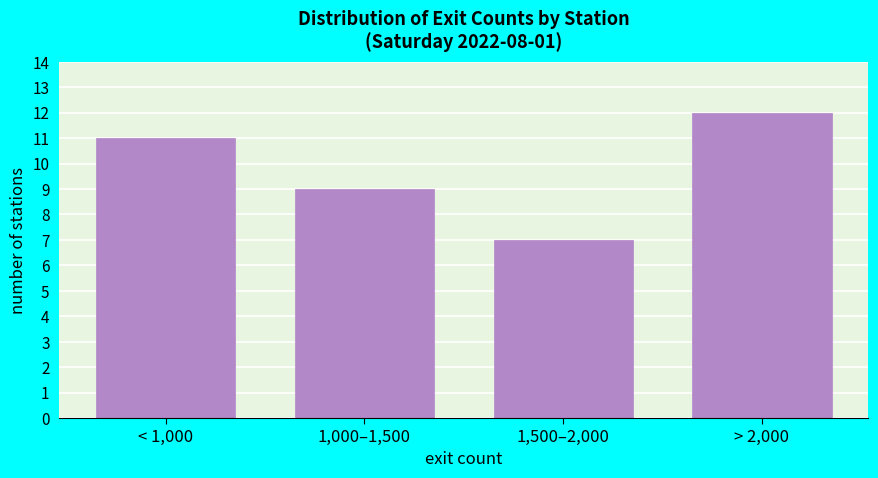

Reading left to right, what are all the values shown in this chart?

< 1,000=11	1,000–1,500=9	1,500–2,000=7	> 2,000=12